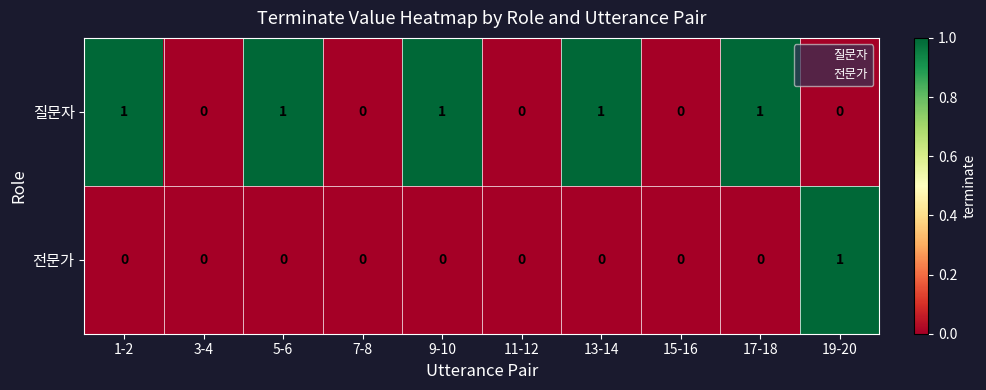

The 질문자 series shows 0 at 11-12. True or false?

True